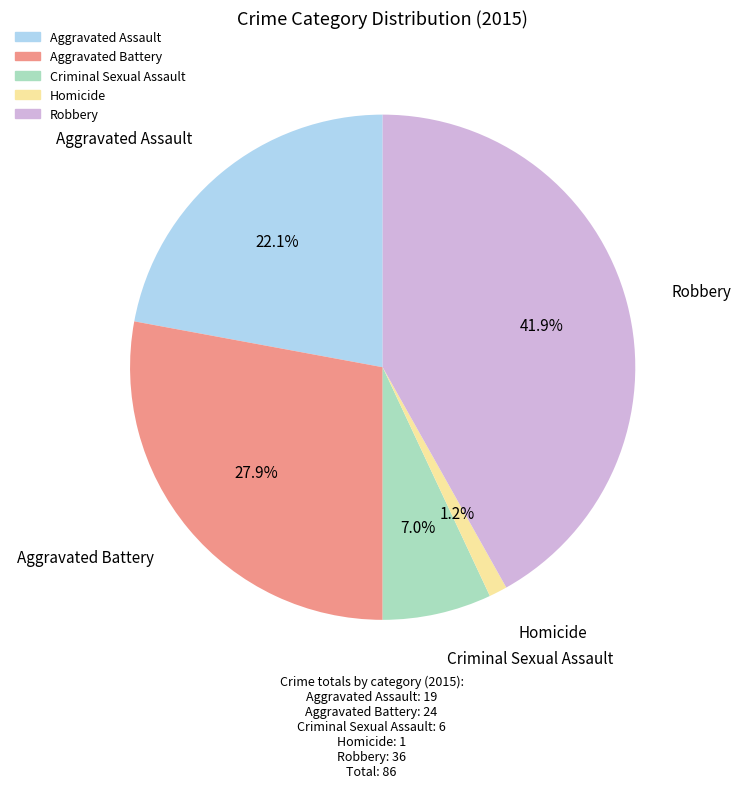

Does Robbery represent more than half of the total?

No